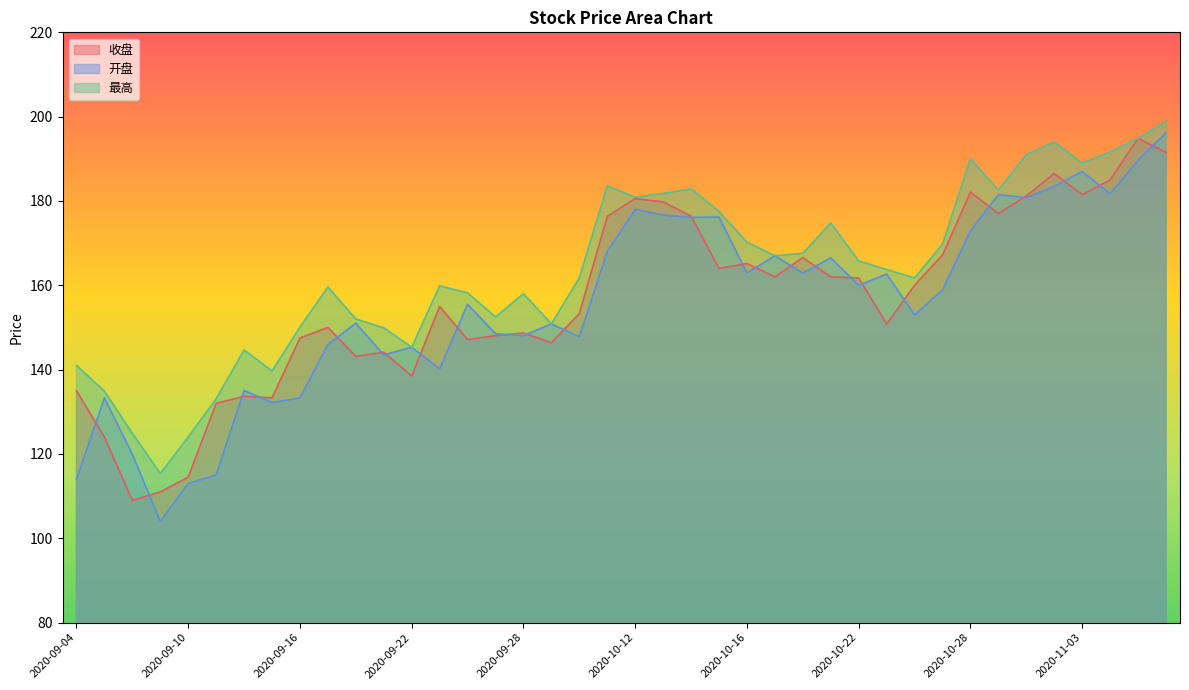

Reading left to right, what are all the values shown in this chart?

收盘: 2020-09-04=135.0	2020-09-07=124.0	2020-09-08=109.0	2020-09-09=111.0	2020-09-10=114.5	2020-09-11=132.0	2020-09-14=133.7	2020-09-15=133.3	2020-09-16=147.5	2020-09-17=150.0	2020-09-18=143.1	2020-09-21=144.1	2020-09-22=138.5	2020-09-23=155.0	2020-09-24=147.1	2020-09-25=148.1	2020-09-28=148.7	2020-09-29=146.4	2020-09-30=153.3	2020-10-09=176.4	2020-10-12=180.6	2020-10-13=179.8	2020-10-14=176.4	2020-10-15=164.0	2020-10-16=165.2	2020-10-19=162.0	2020-10-20=166.6	2020-10-21=162.0	2020-10-22=161.8	2020-10-23=150.8	2020-10-26=160.0	2020-10-27=167.2	2020-10-28=182.1	2020-10-29=177.0	2020-10-30=181.2	2020-11-02=186.5	2020-11-03=181.5	2020-11-04=185.0	2020-11-05=194.9	2020-11-06=191.5
开盘: 2020-09-04=114.0	2020-09-07=133.3	2020-09-08=119.9	2020-09-09=104.0	2020-09-10=113.0	2020-09-11=115.0	2020-09-14=135.1	2020-09-15=132.2	2020-09-16=133.3	2020-09-17=146.0	2020-09-18=151.0	2020-09-21=143.5	2020-09-22=145.3	2020-09-23=140.2	2020-09-24=155.5	2020-09-25=148.5	2020-09-28=148.1	2020-09-29=150.8	2020-09-30=147.8	2020-10-09=168.0	2020-10-12=178.0	2020-10-13=176.7	2020-10-14=176.1	2020-10-15=176.2	2020-10-16=162.9	2020-10-19=167.0	2020-10-20=162.9	2020-10-21=166.5	2020-10-22=160.0	2020-10-23=162.7	2020-10-26=153.0	2020-10-27=158.9	2020-10-28=172.9	2020-10-29=181.5	2020-10-30=180.8	2020-11-02=183.5	2020-11-03=187.0	2020-11-04=181.7	2020-11-05=189.6	2020-11-06=196.2
最高: 2020-09-04=141.0	2020-09-07=134.9	2020-09-08=124.9	2020-09-09=115.3	2020-09-10=124.0	2020-09-11=133.1	2020-09-14=144.7	2020-09-15=139.7	2020-09-16=150.1	2020-09-17=159.6	2020-09-18=152.0	2020-09-21=149.9	2020-09-22=145.3	2020-09-23=159.9	2020-09-24=158.2	2020-09-25=152.5	2020-09-28=158.0	2020-09-29=150.8	2020-09-30=161.8	2020-10-09=183.6	2020-10-12=180.9	2020-10-13=181.8	2020-10-14=182.8	2020-10-15=177.5	2020-10-16=170.2	2020-10-19=167.0	2020-10-20=167.6	2020-10-21=174.8	2020-10-22=165.8	2020-10-23=163.7	2020-10-26=161.8	2020-10-27=169.7	2020-10-28=190.0	2020-10-29=182.6	2020-10-30=191.0	2020-11-02=194.0	2020-11-03=189.0	2020-11-04=191.6	2020-11-05=194.9	2020-11-06=198.9